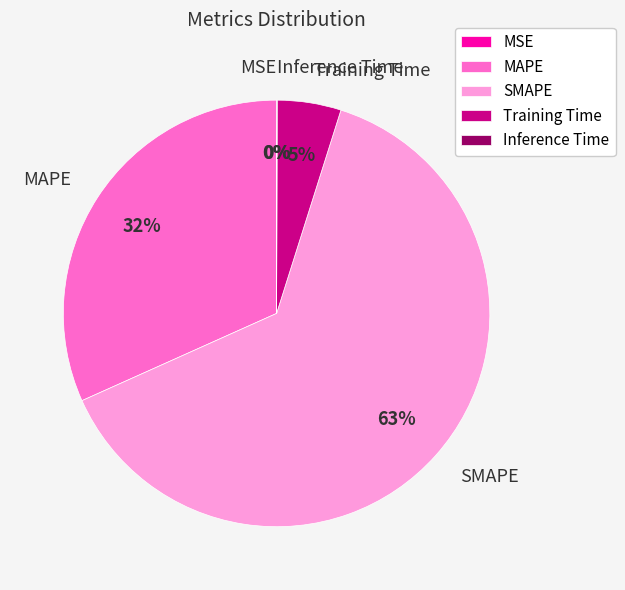

What is the majority slice?

SMAPE